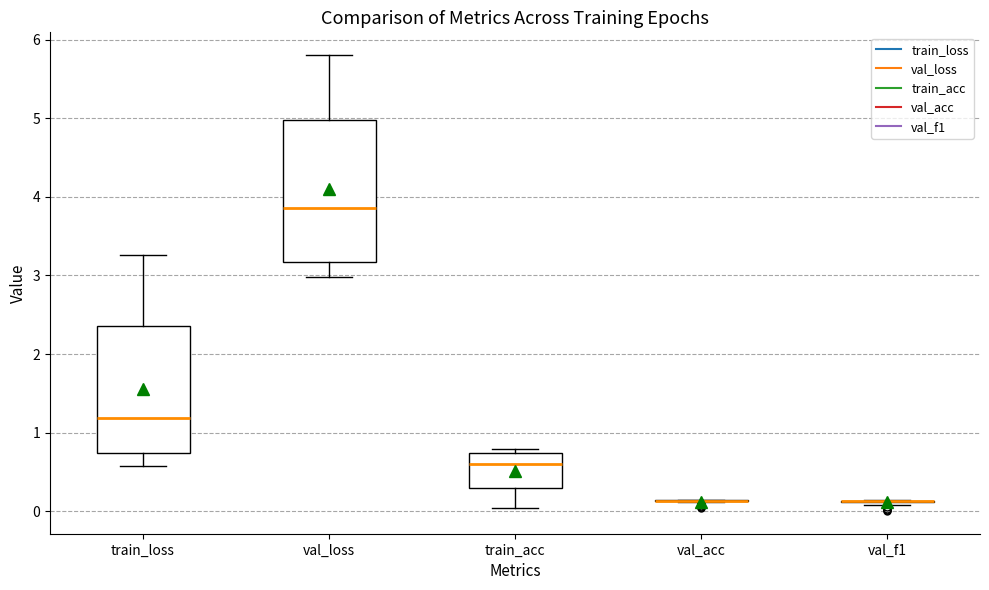

Reading left to right, read every box against the y-axis: the position of its median line, the range the box covers, and the ends of its whiskers. The values are not printed on the chart, so give them approximately, as read against the axis.

train_loss: median 1.2, box 0.7 to 2.4, whiskers 0.6 to 3.3
val_loss: median 3.9, box 3.2 to 5.0, whiskers 3.0 to 5.8
train_acc: median 0.6, box 0.3 to 0.7, whiskers 0.0 to 0.8
val_acc: box collapsed to a line at 0.1, whiskers 0.1 to 0.1
val_f1: box collapsed to a line at 0.1, whiskers 0.1 to 0.1